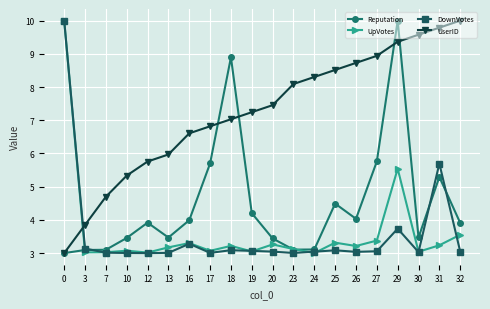

Which category has the highest value in the UserID series?

32